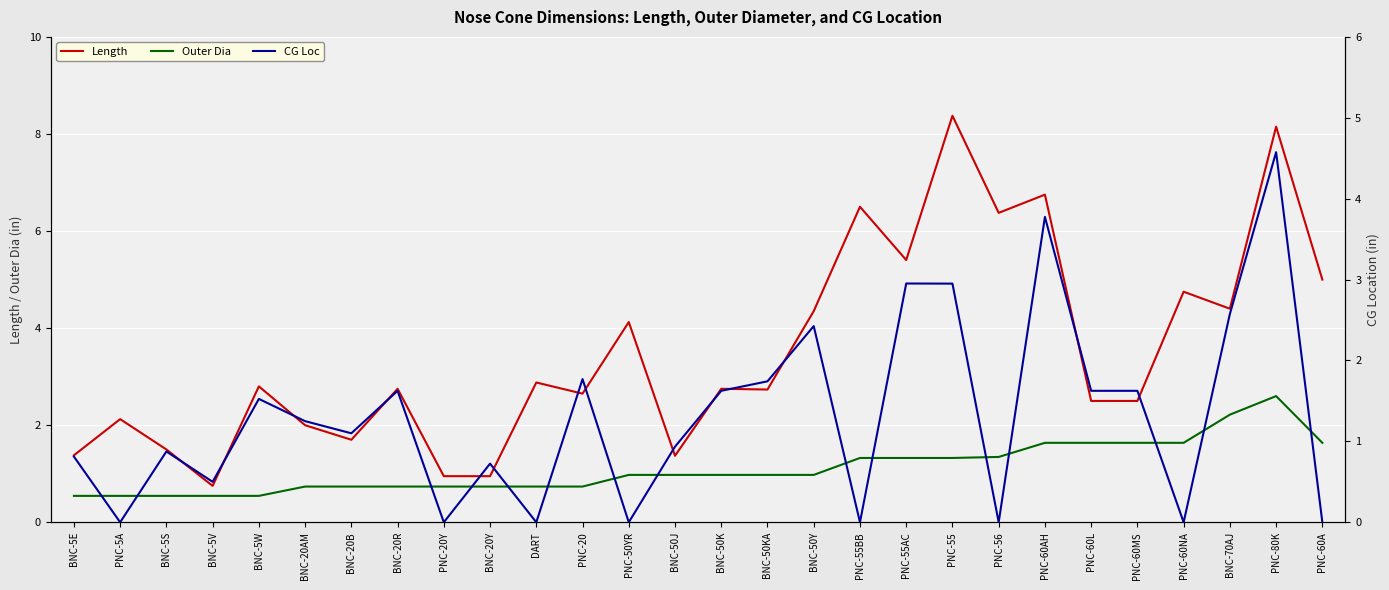

Rank the categories by CG Loc value from lowest to highest.

PNC-5A, PNC-20Y, DART, PNC-50YR, PNC-55BB, PNC-56, PNC-60NA, PNC-60A, BNC-5V, BNC-20Y, BNC-5E, BNC-5S, BNC-50J, BNC-20B, BNC-20AM, BNC-5W, BNC-20R, BNC-50K, PNC-60L, PNC-60MS, BNC-50KA, PNC-20, BNC-50Y, BNC-70AJ, PNC-55, PNC-55AC, PNC-60AH, PNC-80K